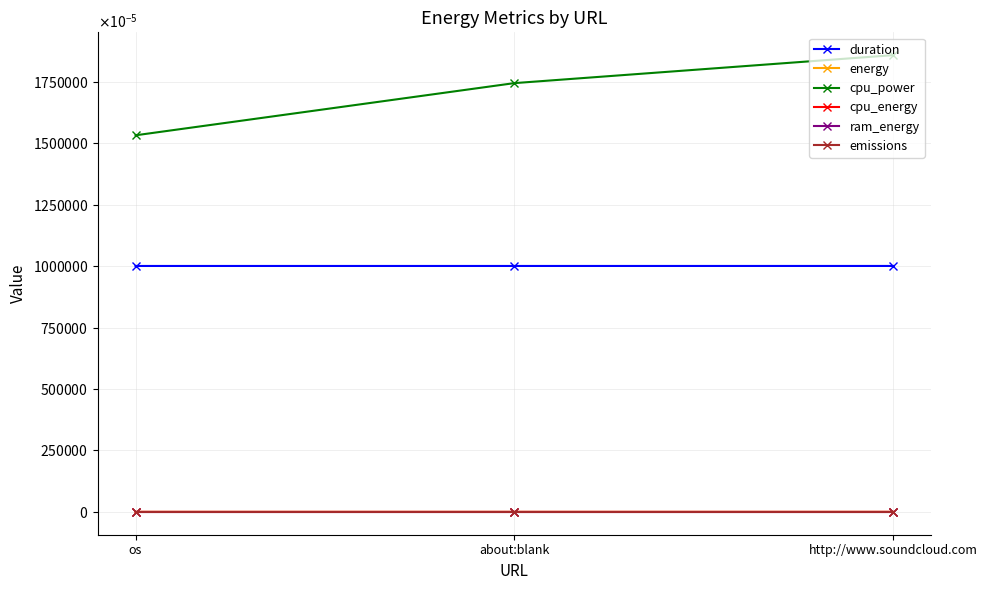

At which label is cpu_energy closest to 0?

os